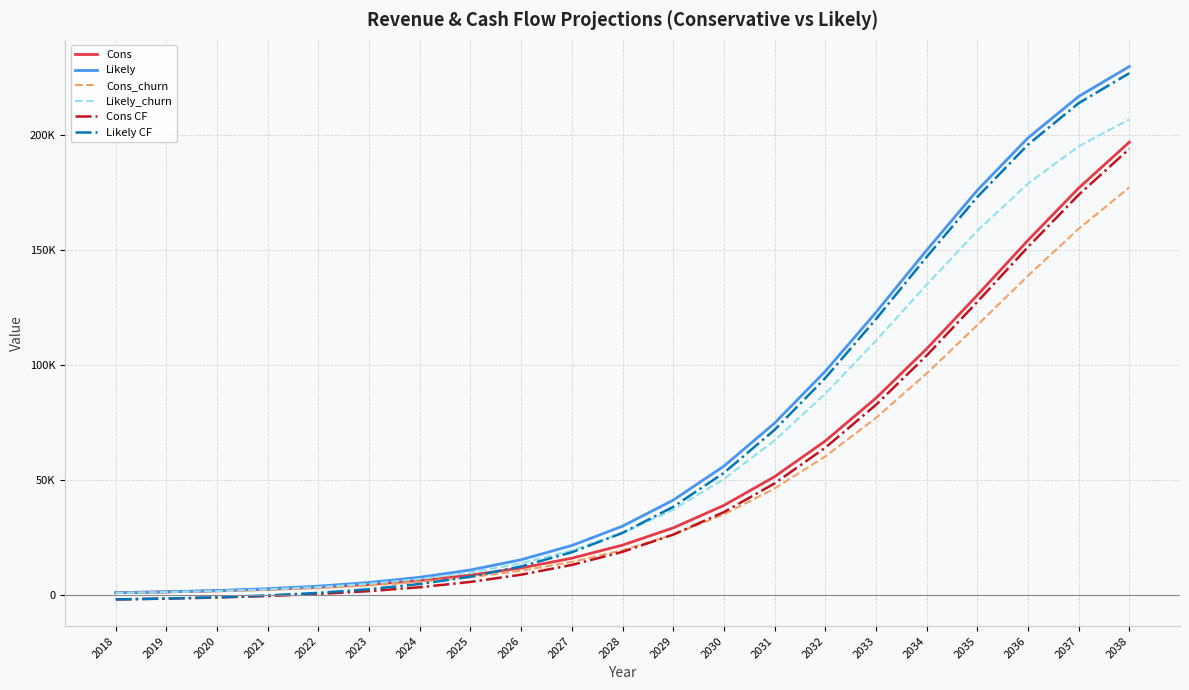

At which label does Cons CF reach its peak?

2038